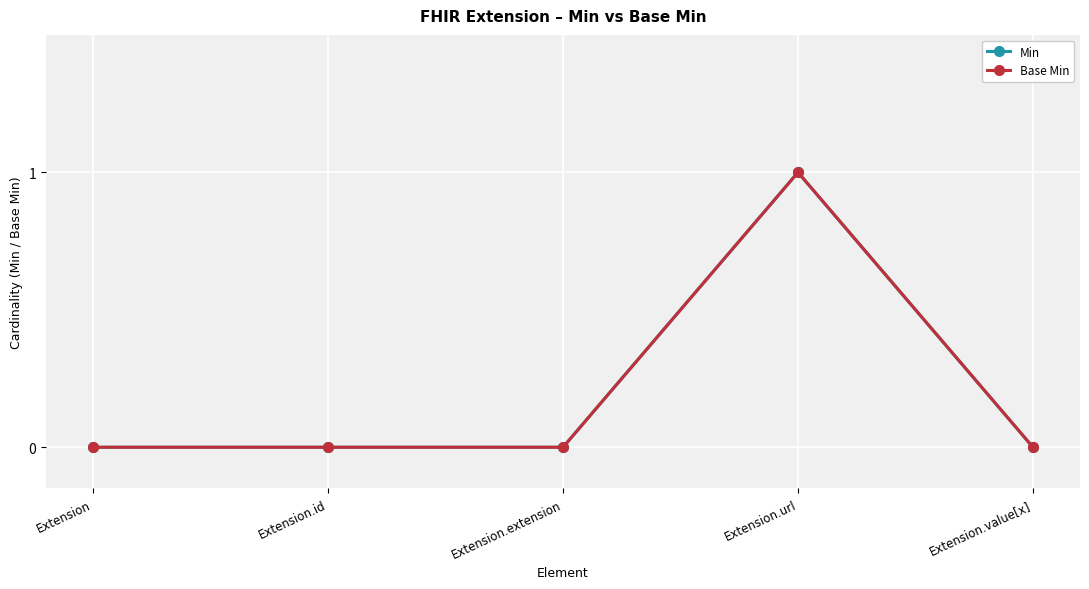

List the labels in order of Min value, smallest first.

Extension, Extension.id, Extension.extension, Extension.value[x], Extension.url